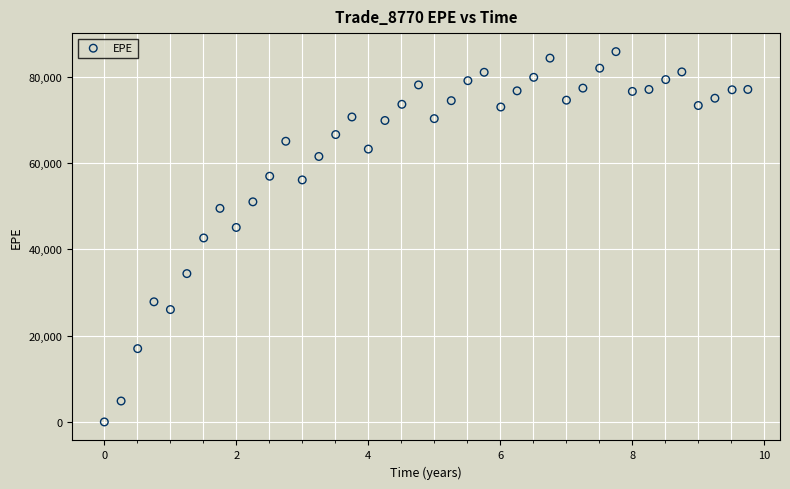

What is the range of Y values (max minus min)?

85820.6